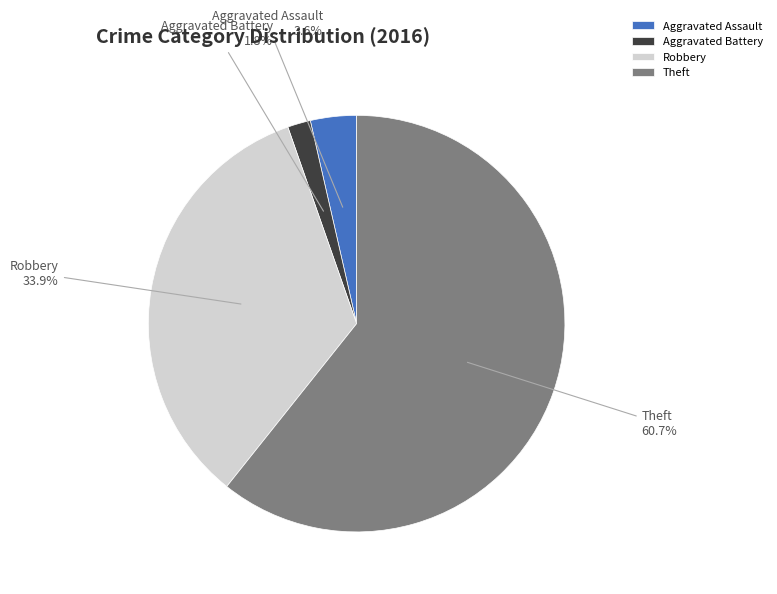

How many segments does this pie chart have?

4